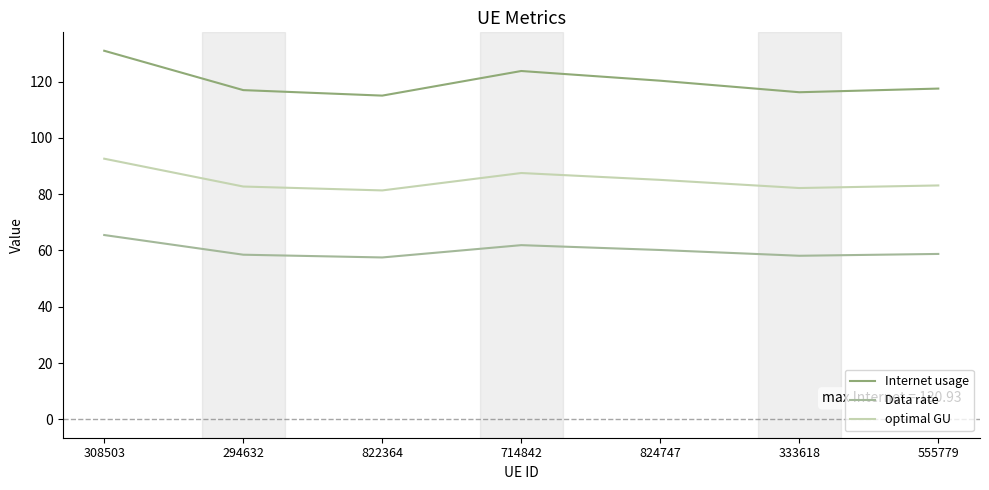

Is it true that Data rate equals 61.9 at 714842?

True